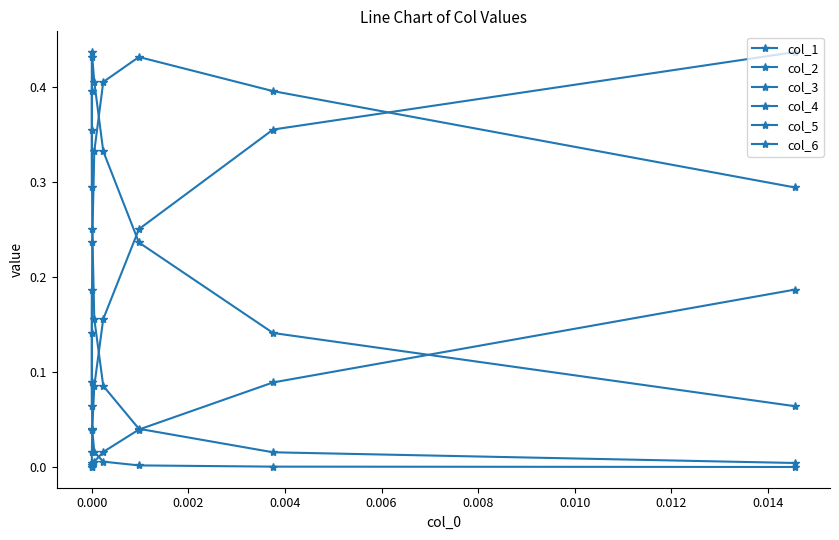

Reading left to right, what are all the values shown in this chart?

col_1: 0.2	0.1	0.0	0.0	0.0	0.0	0.0	0.0
col_2: 0.4	0.4	0.3	0.2	0.1	0.0	0.0	0.0
col_3: 0.3	0.4	0.4	0.4	0.3	0.2	0.1	0.1
col_4: 0.1	0.1	0.2	0.3	0.4	0.4	0.4	0.3
col_5: 0.0	0.0	0.0	0.1	0.2	0.3	0.4	0.4
col_6: 0.0	0.0	0.0	0.0	0.0	0.0	0.1	0.2